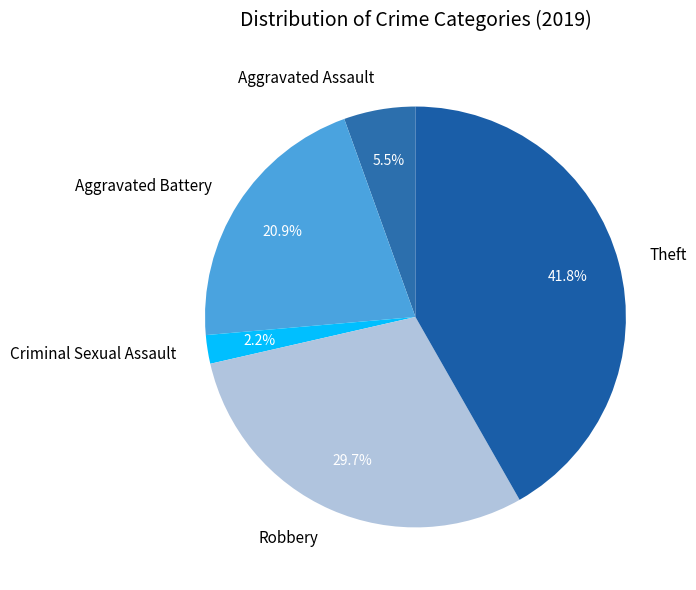

What portion of the pie excludes Theft?

58.2%